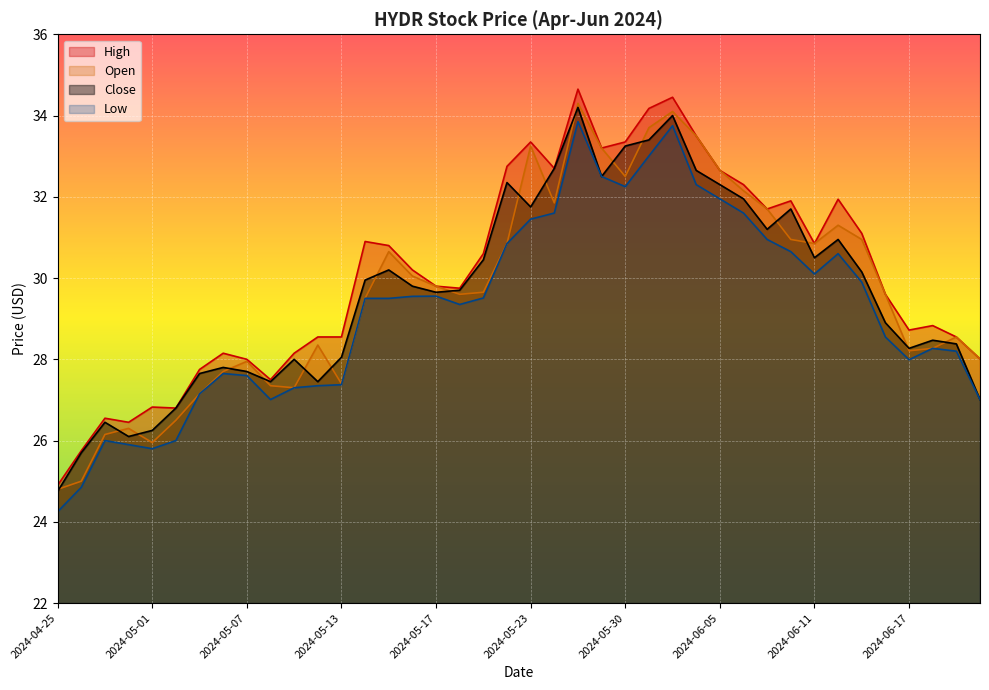

At how many categories does at least one series exceed 32?

11